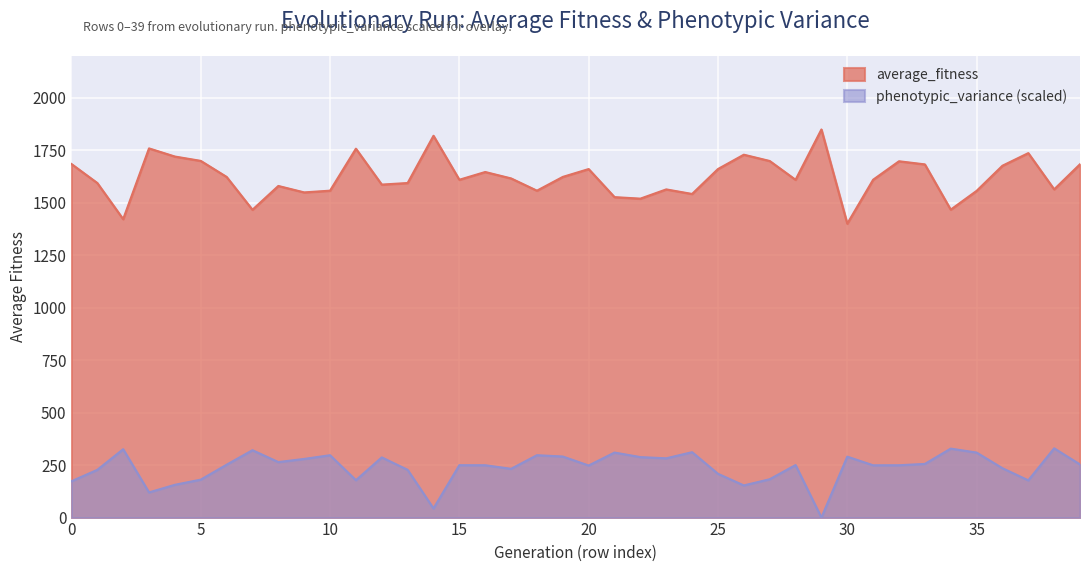

At which category does average_fitness reach its first local peak?

3